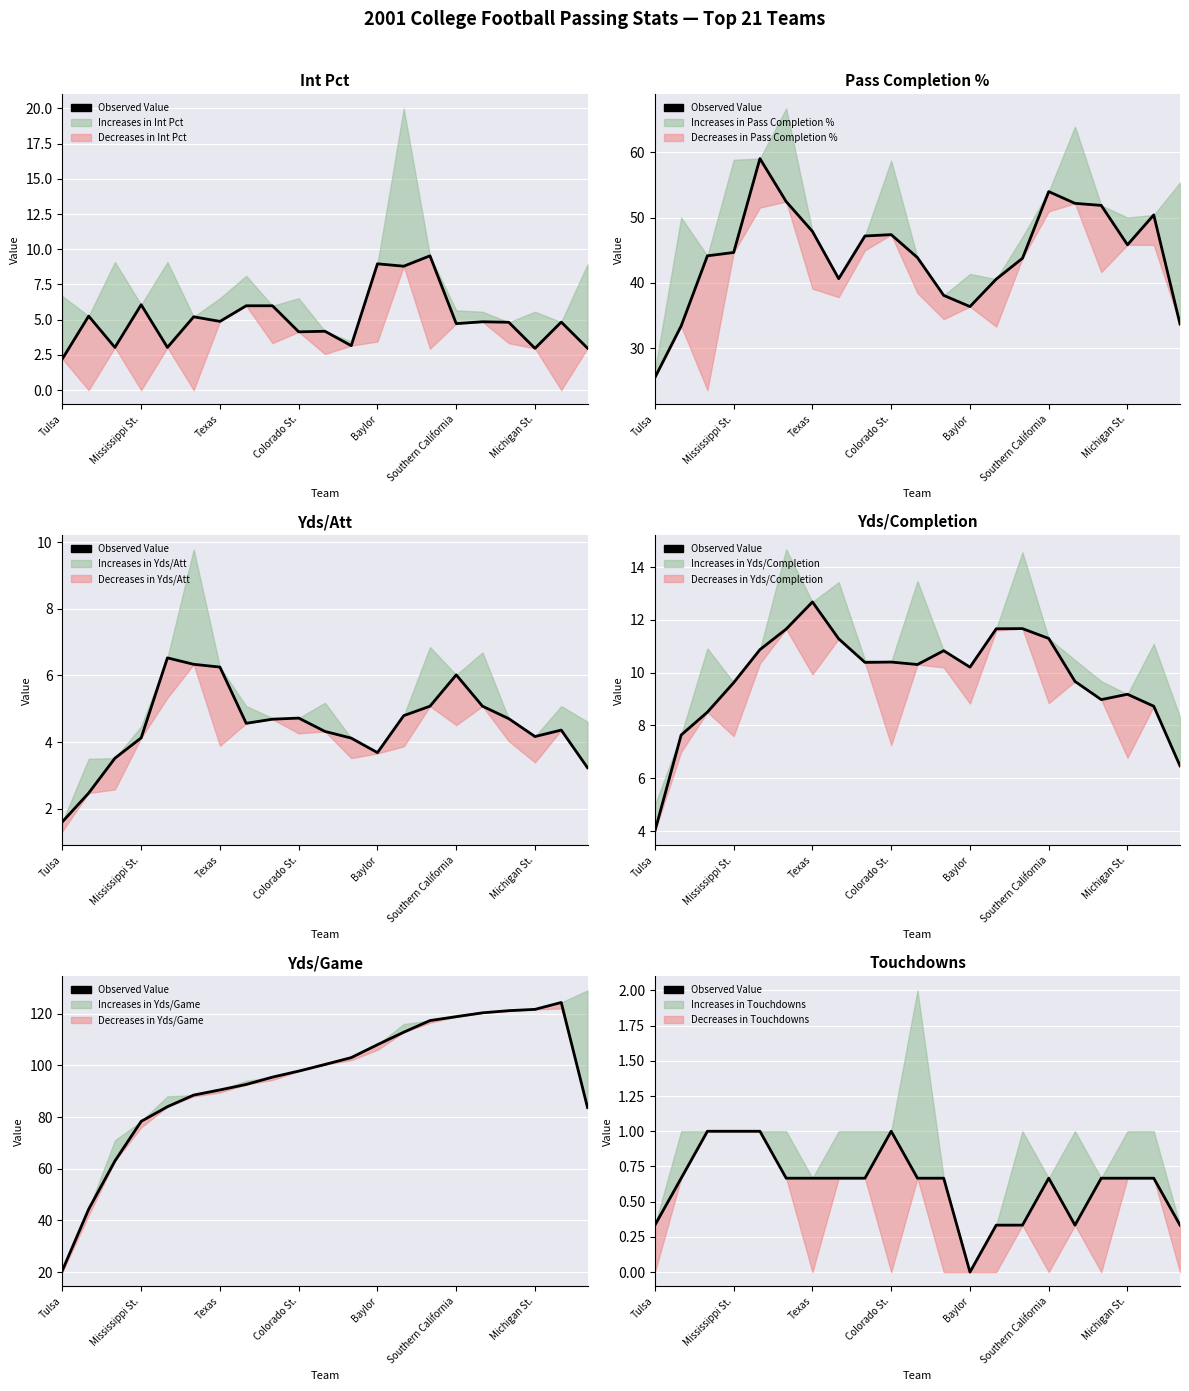

How many values are above zero?

20